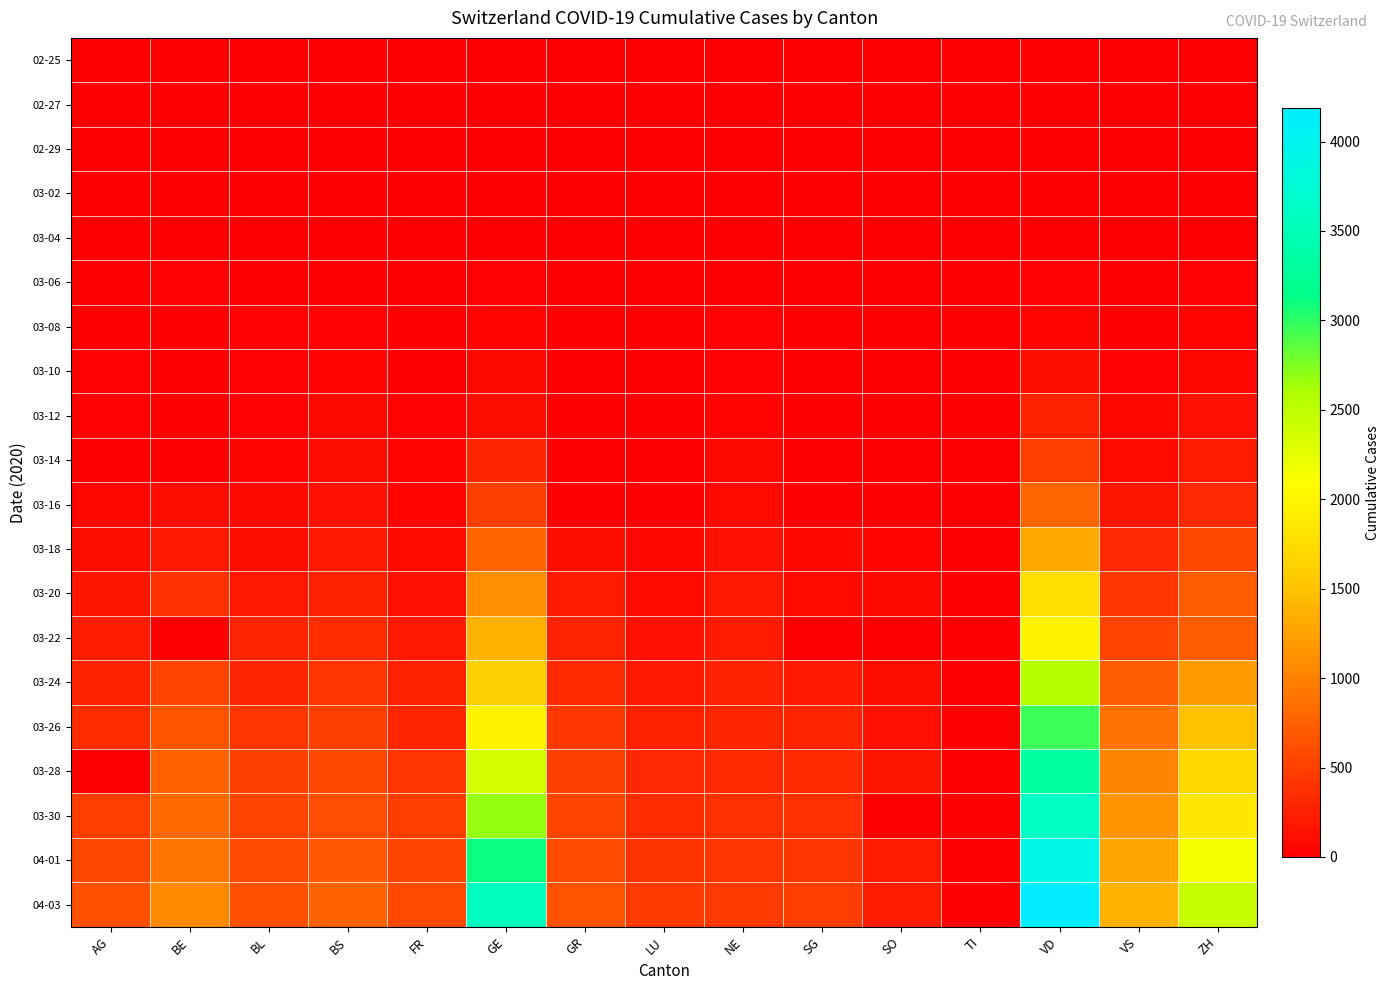

Reading left to right, list all the values displayed in this chart.

02-25: AG=0	BE=0	BL=0	BS=0	FR=0	GE=0	GR=0	LU=0	NE=0	SG=0	SO=0	TI=0	VD=0	VS=0	ZH=0
02-27: AG=0	BE=0	BL=0	BS=1	FR=0	GE=1	GR=0	LU=0	NE=0	SG=0	SO=0	TI=0	VD=0	VS=0	ZH=2
02-29: AG=0	BE=0	BL=2	BS=1	FR=0	GE=7	GR=0	LU=0	NE=0	SG=0	SO=0	TI=0	VD=0	VS=1	ZH=6
03-02: AG=2	BE=4	BL=2	BS=1	FR=2	GE=11	GR=0	LU=0	NE=1	SG=0	SO=0	TI=0	VD=0	VS=3	ZH=10
03-04: AG=7	BE=6	BL=2	BS=3	FR=4	GE=14	GR=0	LU=0	NE=8	SG=1	SO=0	TI=0	VD=0	VS=4	ZH=15
03-06: AG=12	BE=17	BL=6	BS=15	FR=0	GE=21	GR=0	LU=0	NE=13	SG=2	SO=1	TI=0	VD=23	VS=6	ZH=29
03-08: AG=0	BE=0	BL=19	BS=24	FR=8	GE=40	GR=0	LU=0	NE=24	SG=0	SO=0	TI=0	VD=40	VS=12	ZH=40
03-10: AG=17	BE=0	BL=22	BS=33	FR=0	GE=75	GR=0	LU=0	NE=31	SG=0	SO=0	TI=0	VD=130	VS=22	ZH=62
03-12: AG=27	BE=0	BL=26	BS=73	FR=22	GE=123	GR=0	LU=0	NE=46	SG=15	SO=0	TI=0	VD=277	VS=53	ZH=140
03-14: AG=0	BE=0	BL=47	BS=100	FR=36	GE=310	GR=0	LU=0	NE=68	SG=1	SO=12	TI=0	VD=477	VS=98	ZH=218
03-16: AG=52	BE=123	BL=76	BS=143	FR=45	GE=497	GR=0	LU=0	NE=93	SG=2	SO=0	TI=0	VD=797	VS=172	ZH=326
03-18: AG=101	BE=193	BL=116	BS=181	FR=86	GE=778	GR=128	LU=65	NE=146	SG=61	SO=43	TI=0	VD=1306	VS=312	ZH=568
03-20: AG=168	BE=377	BL=184	BS=270	FR=145	GE=1110	GR=226	LU=92	NE=189	SG=98	SO=66	TI=0	VD=1757	VS=436	ZH=711
03-22: AG=232	BE=0	BL=289	BS=356	FR=202	GE=1383	GR=284	LU=131	NE=216	SG=0	SO=0	TI=0	VD=1978	VS=535	ZH=711
03-24: AG=266	BE=532	BL=306	BS=410	FR=255	GE=1632	GR=343	LU=205	NE=265	SG=200	SO=104	TI=0	VD=2549	VS=728	ZH=1223
03-26: AG=349	BE=660	BL=422	BS=501	FR=309	GE=1981	GR=433	LU=253	NE=299	SG=280	SO=141	TI=0	VD=2946	VS=874	ZH=1502
03-28: AG=0	BE=767	BL=502	BS=569	FR=421	GE=2365	GR=495	LU=317	NE=337	SG=339	SO=173	TI=0	VD=3311	VS=1017	ZH=1703
03-30: AG=481	BE=826	BL=539	BS=617	FR=477	GE=2682	GR=535	LU=351	NE=378	SG=389	SO=0	TI=0	VD=3608	VS=1144	ZH=1861
04-01: AG=549	BE=909	BL=588	BS=687	FR=525	GE=3094	GR=592	LU=401	NE=420	SG=414	SO=216	TI=0	VD=3919	VS=1282	ZH=2141
04-03: AG=626	BE=1073	BL=625	BS=754	FR=588	GE=3553	GR=649	LU=449	NE=444	SG=480	SO=237	TI=0	VD=4189	VS=1383	ZH=2433